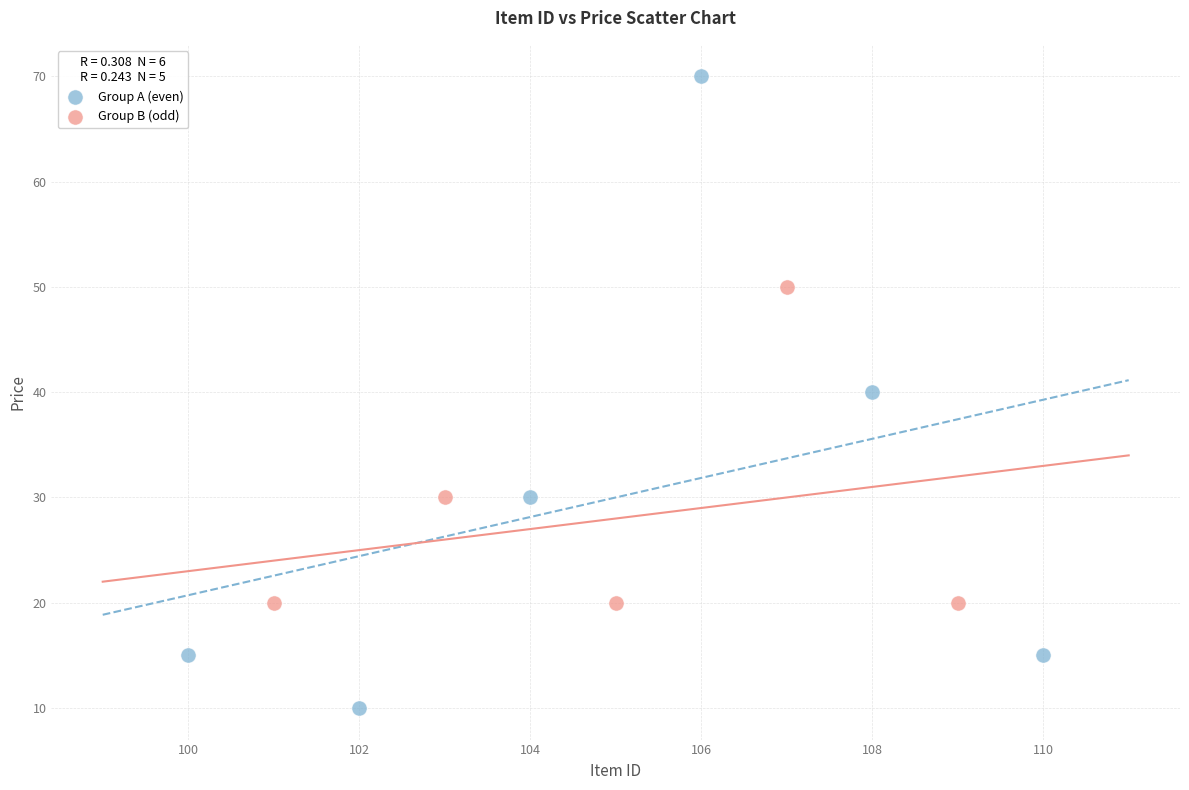

Which series contains the highest Y value?

Group A (even)